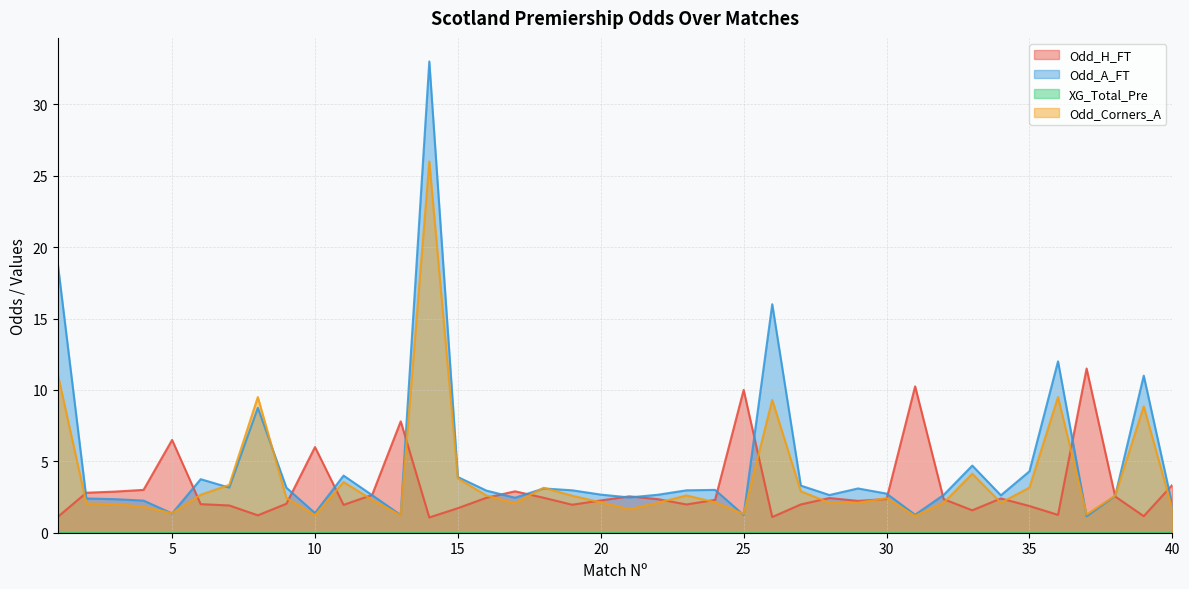

How many data points in Odd_H_FT are less than 2?

14